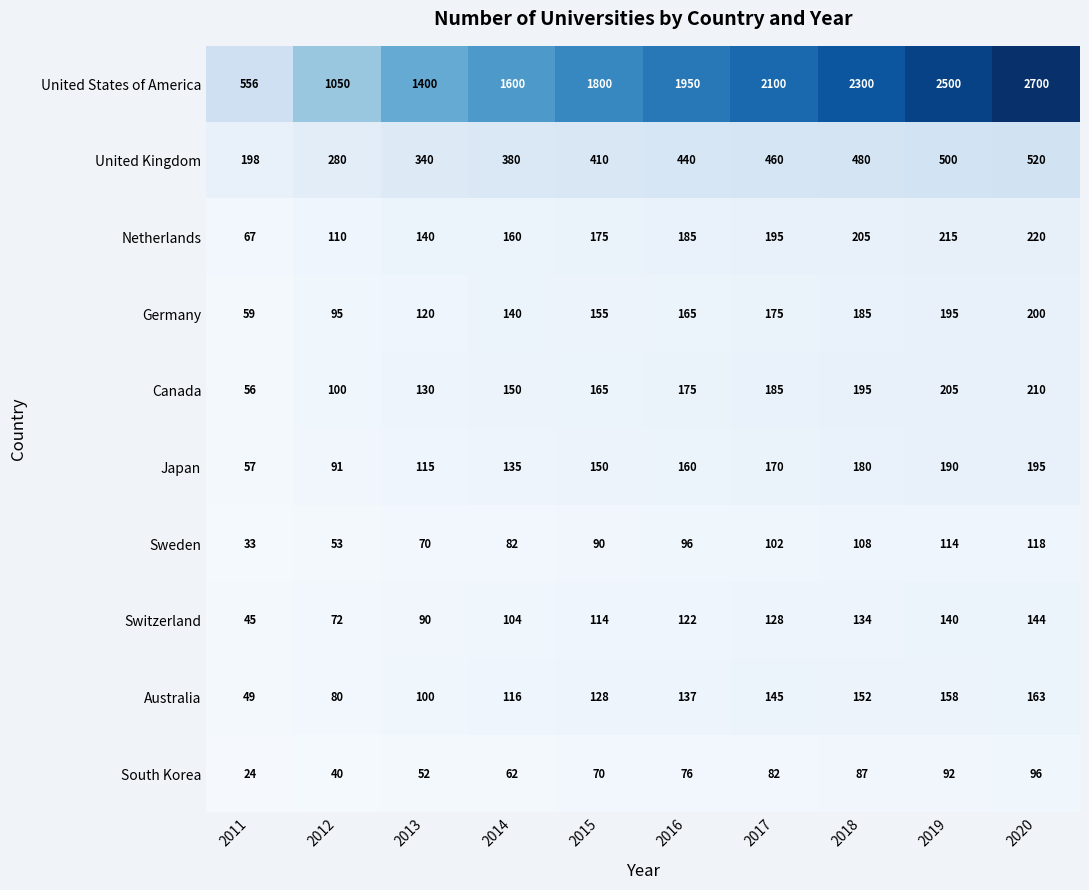

What is the sum of the Japan values at 2012 and 2014?

226